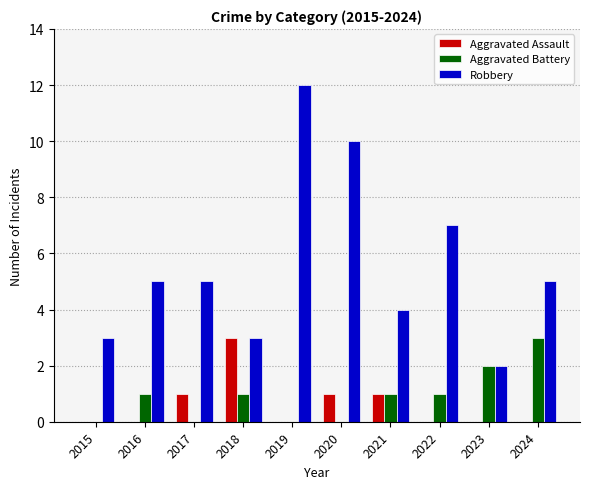

True or false: Robbery has a value of 3 at 2018.

True